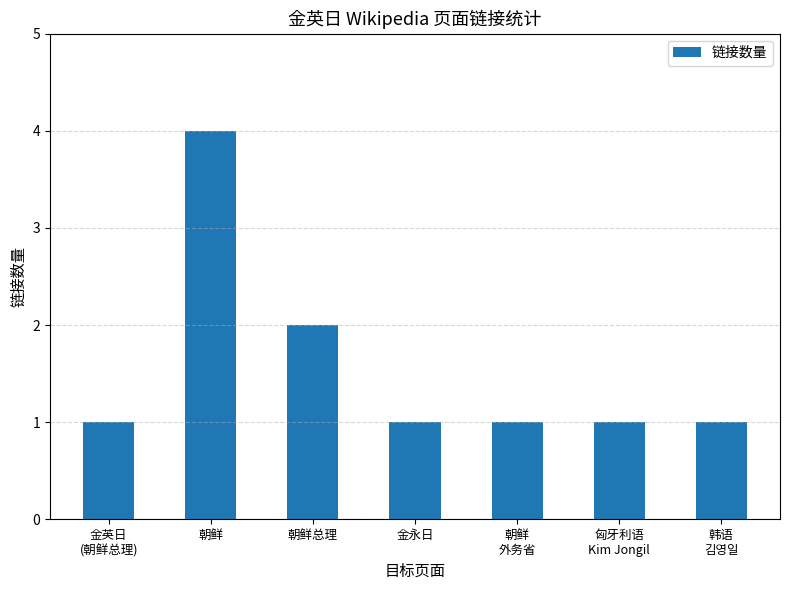

Which category has the highest value across all series?

朝鲜